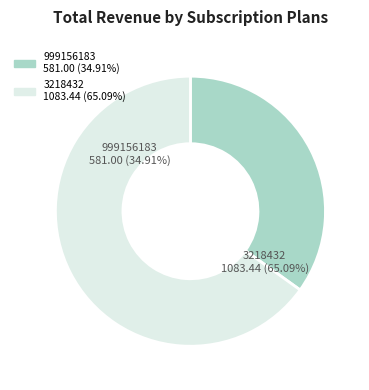

How many segments does this pie chart have?

2